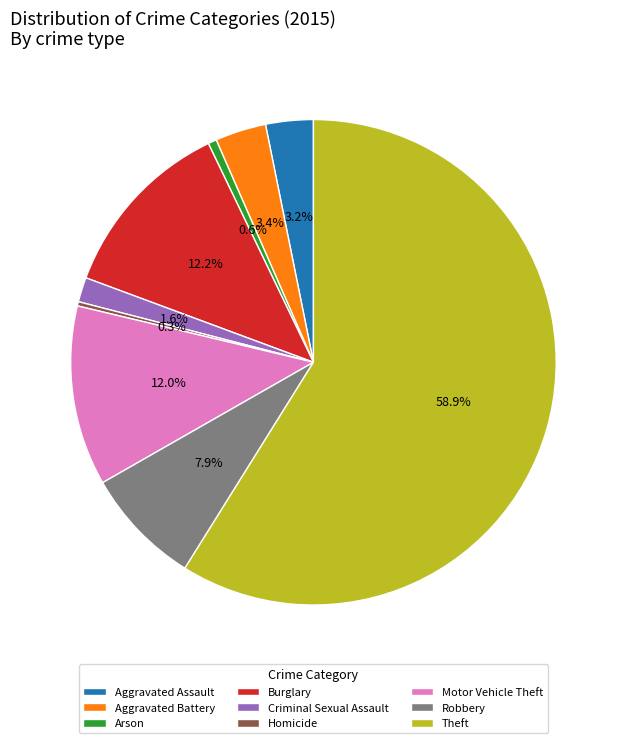

What is the ratio of the value at Robbery to the value at Aggravated Battery?

2.3